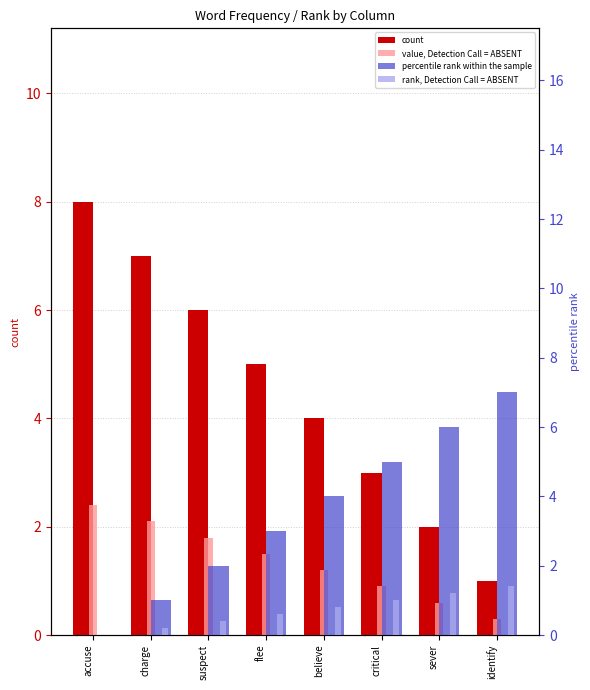

Count the count values in the range 3 to 7.

5